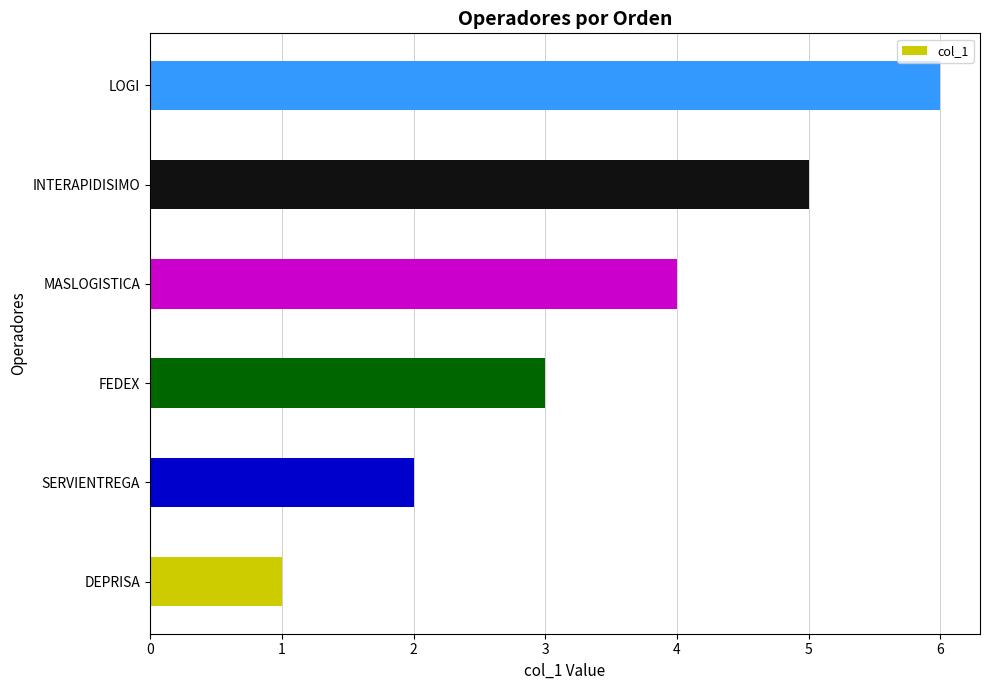

What is the sum of all values?

21